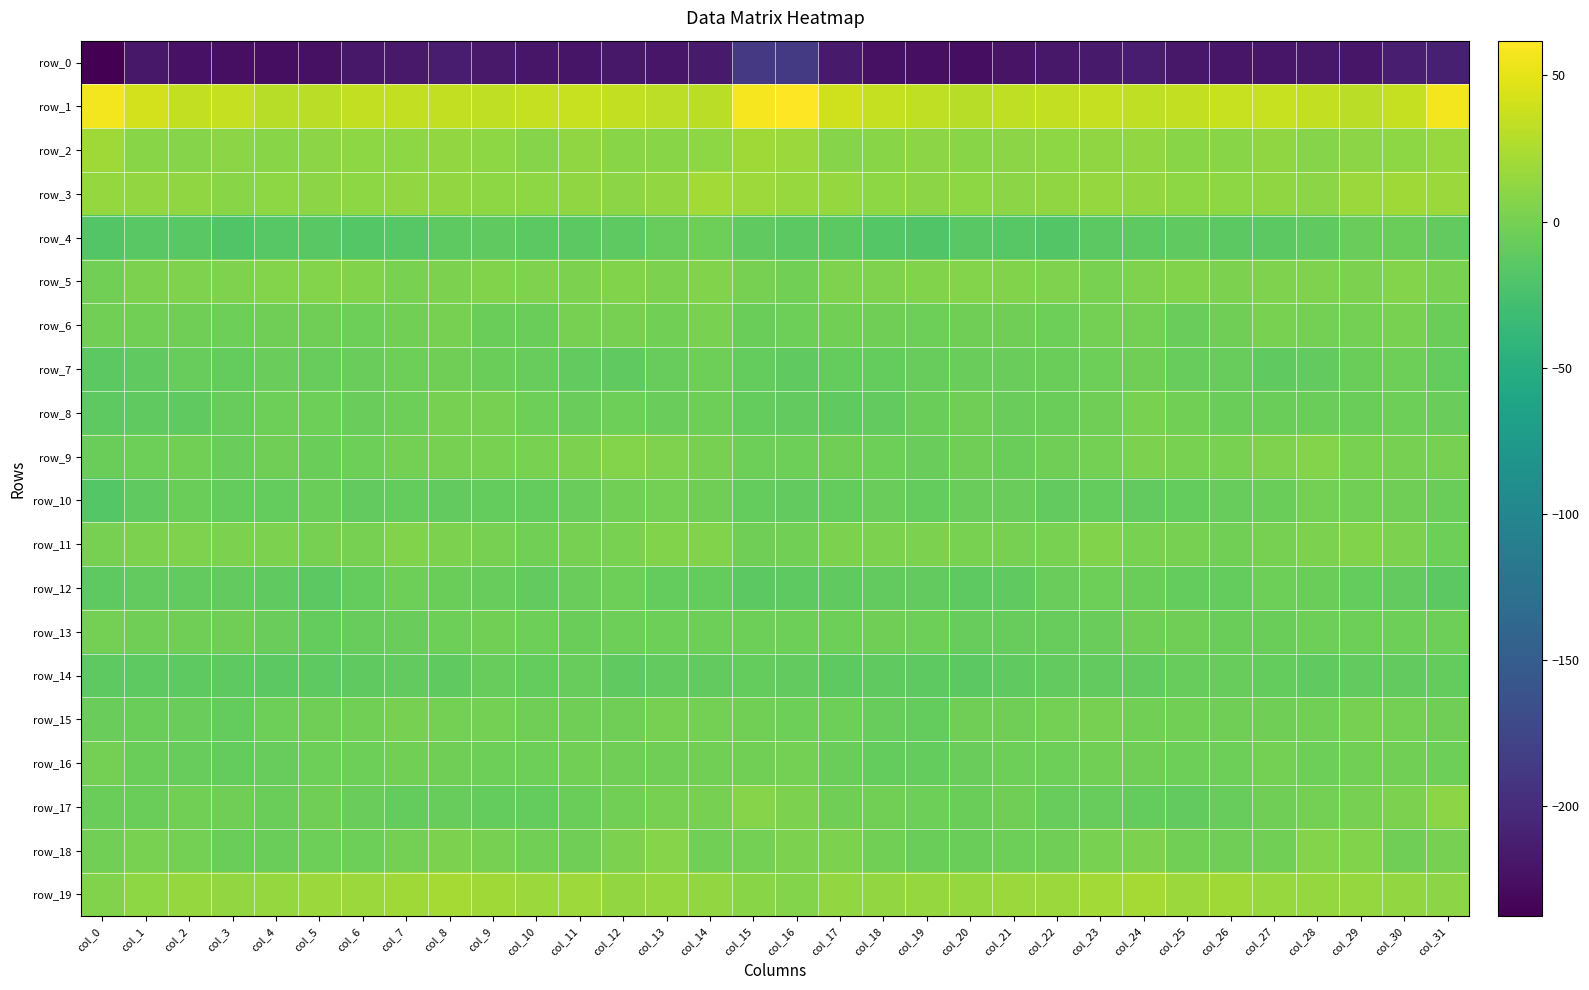

What is the average value of the row_2 series?

10.9